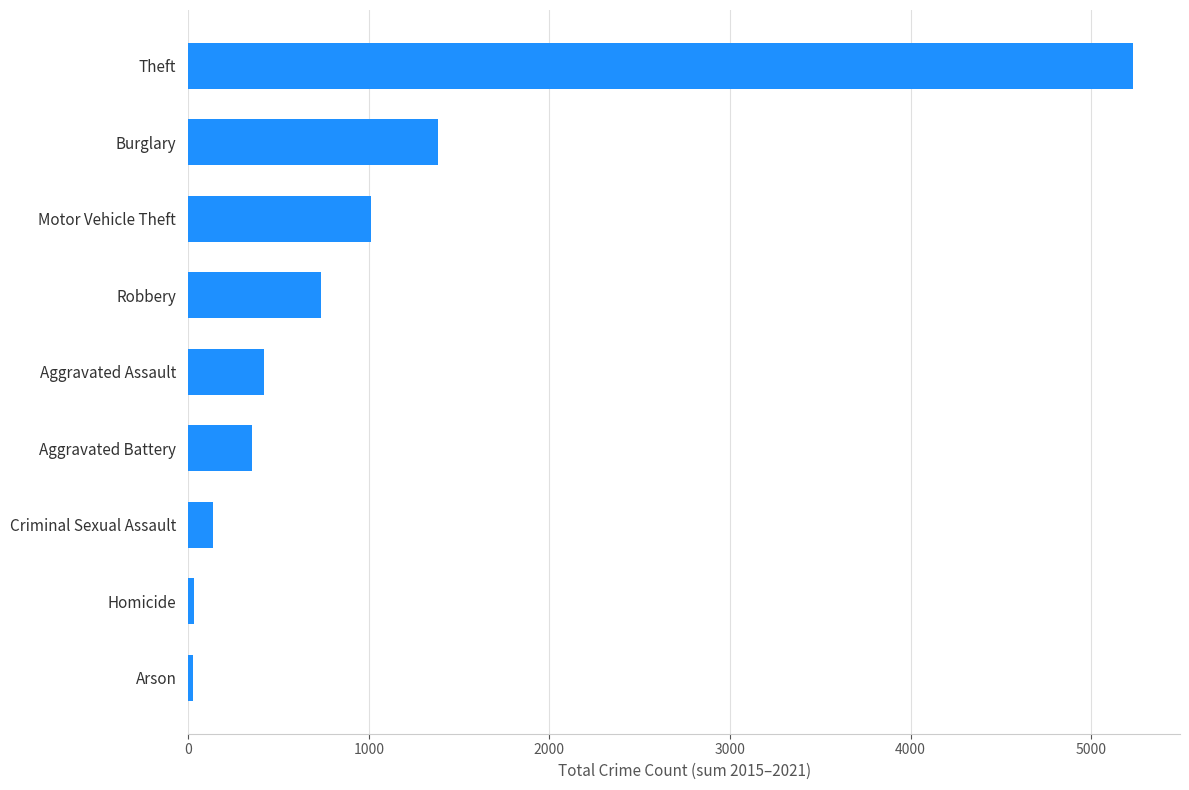

Does the chart contain stacked bars?

No